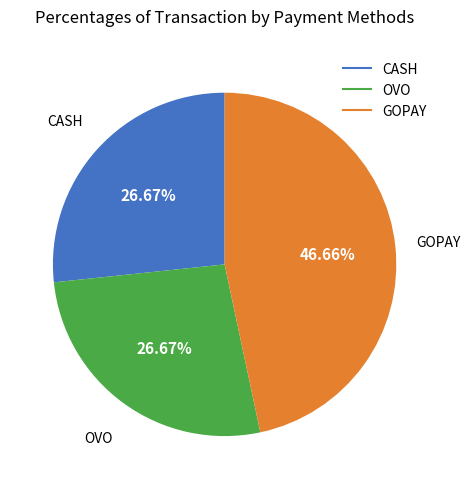

Does any single category account for the majority?

No